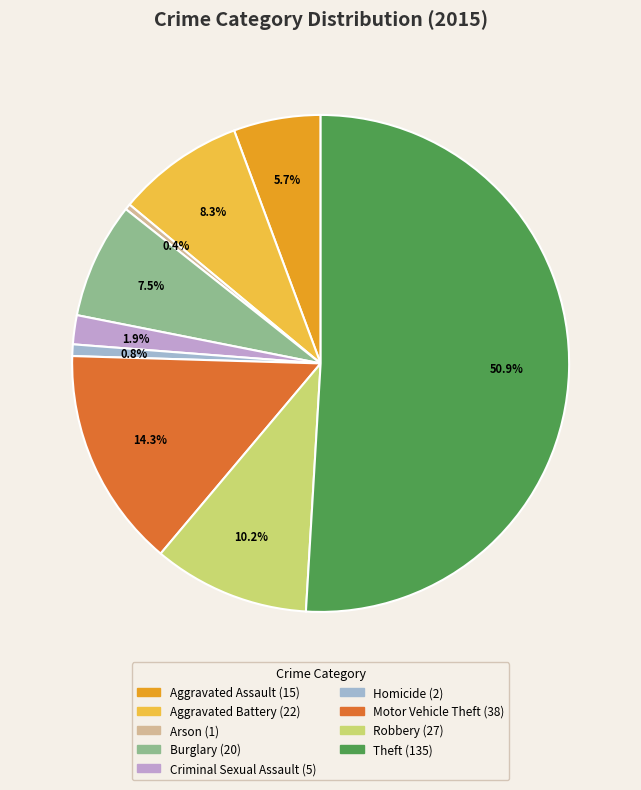

True or false: Homicide accounts for 6% of the total.

False